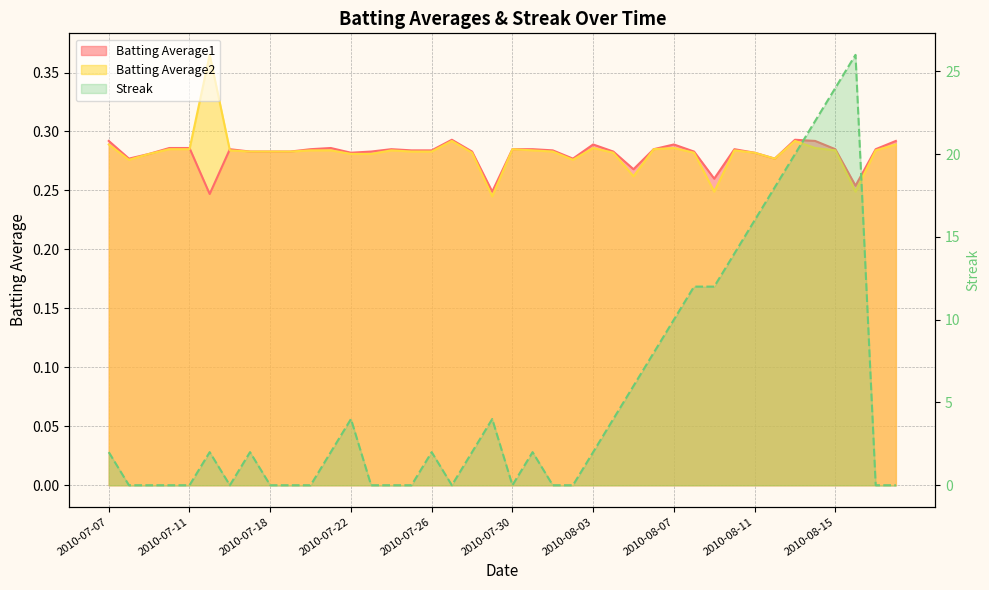

What is the label of the 37th point from the left?

2010-08-15